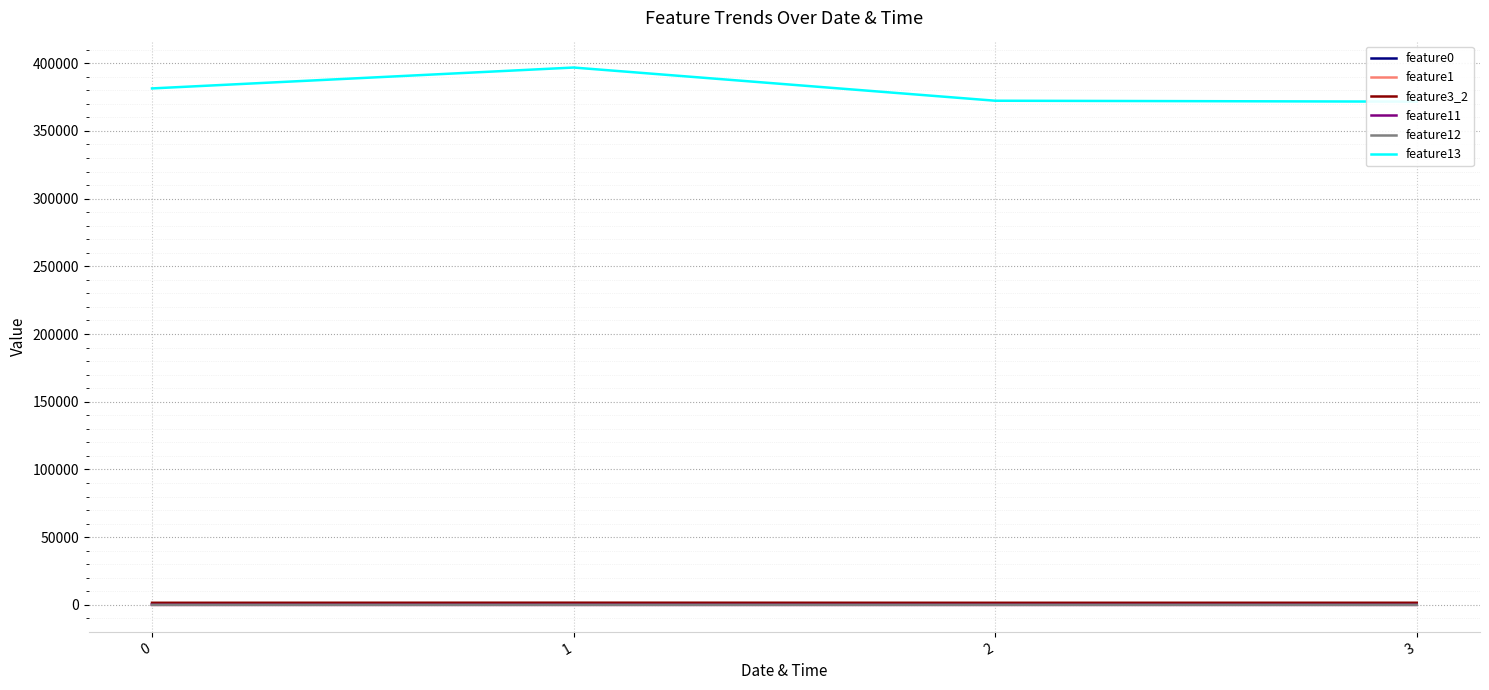

The value of feature1 at 0 is 13.8. True or false?

True